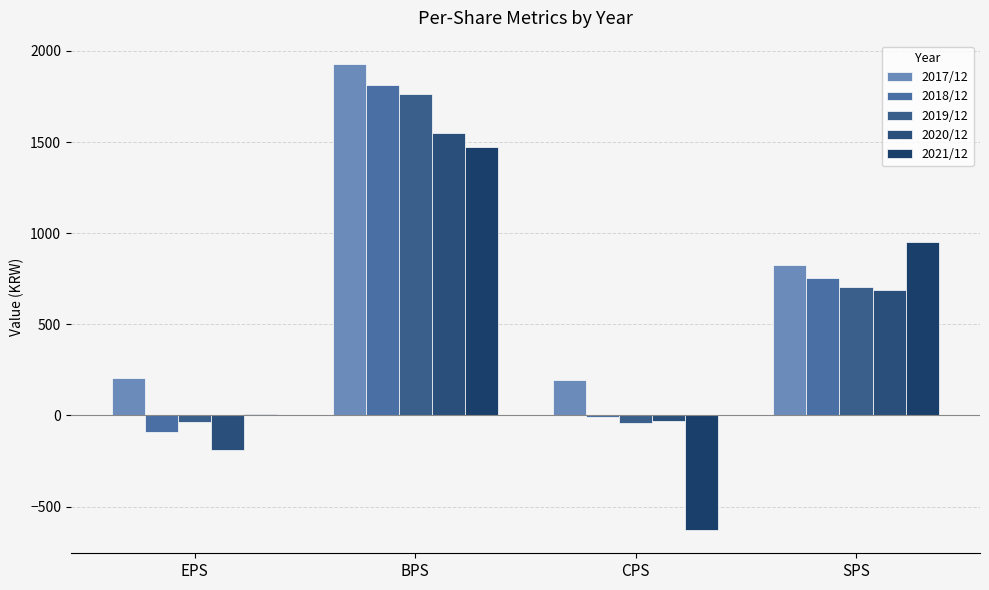

What position from the right is SPS?

1